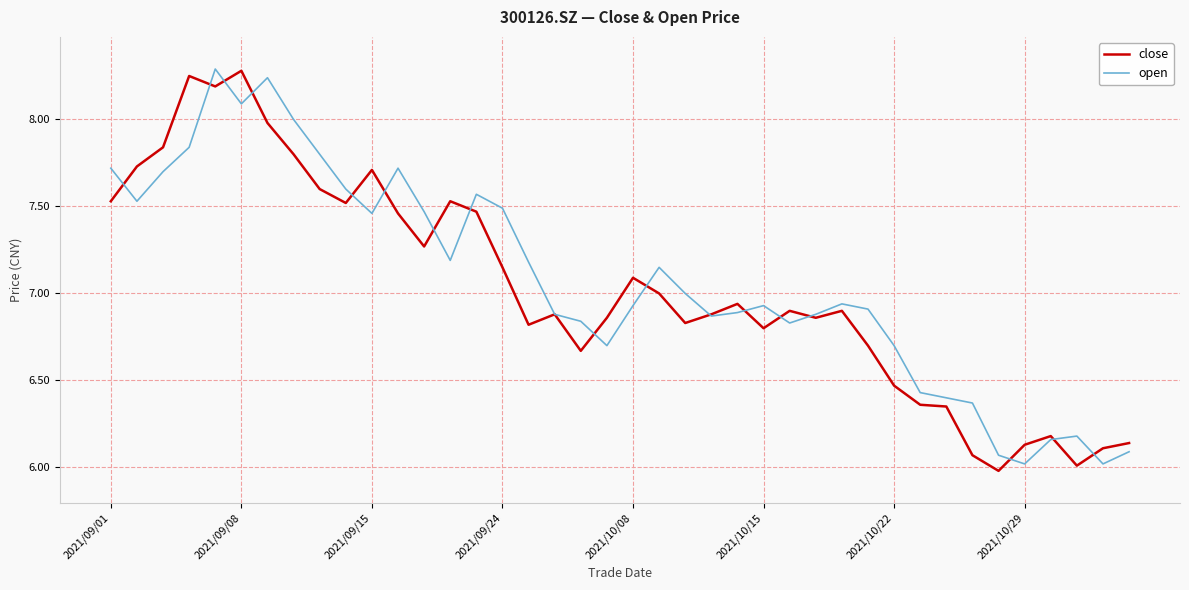

What is the highest value of the open series?

8.3